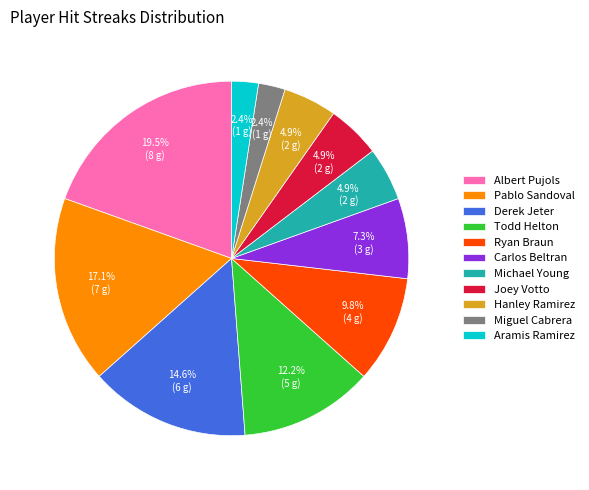

What percentage do Joey Votto and Albert Pujols together represent?

24.4%